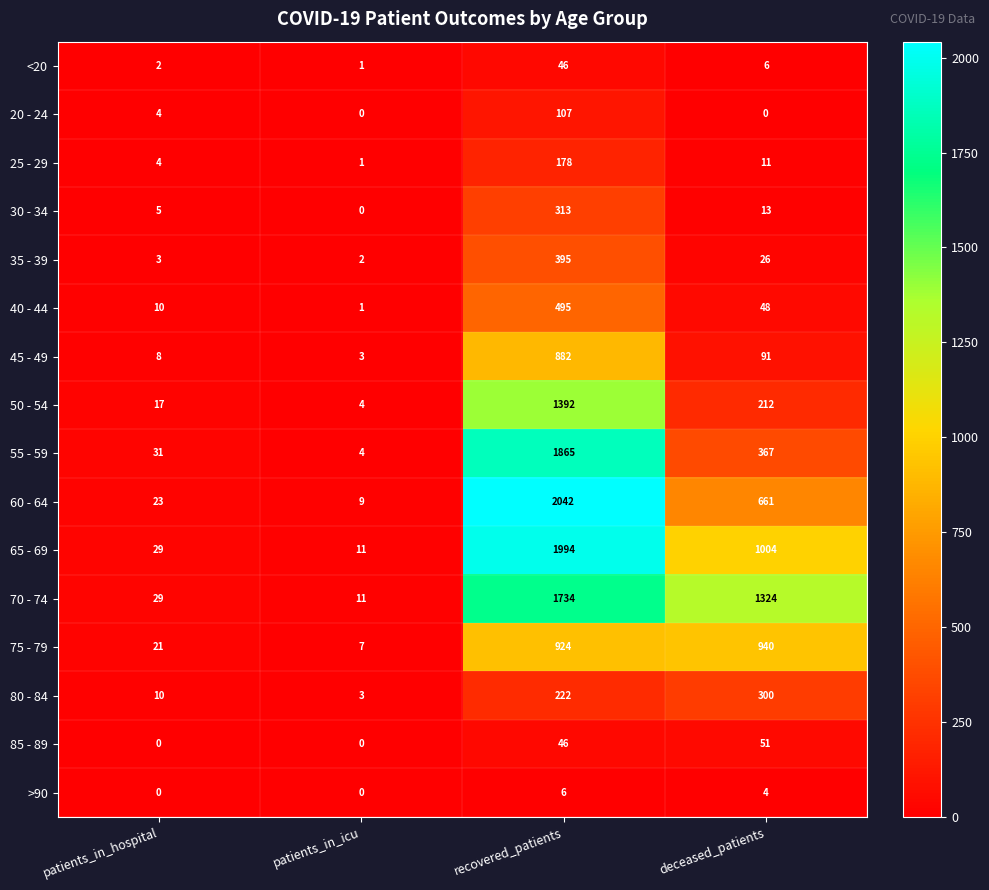

What is the sum of all 70 - 74 values?

3098